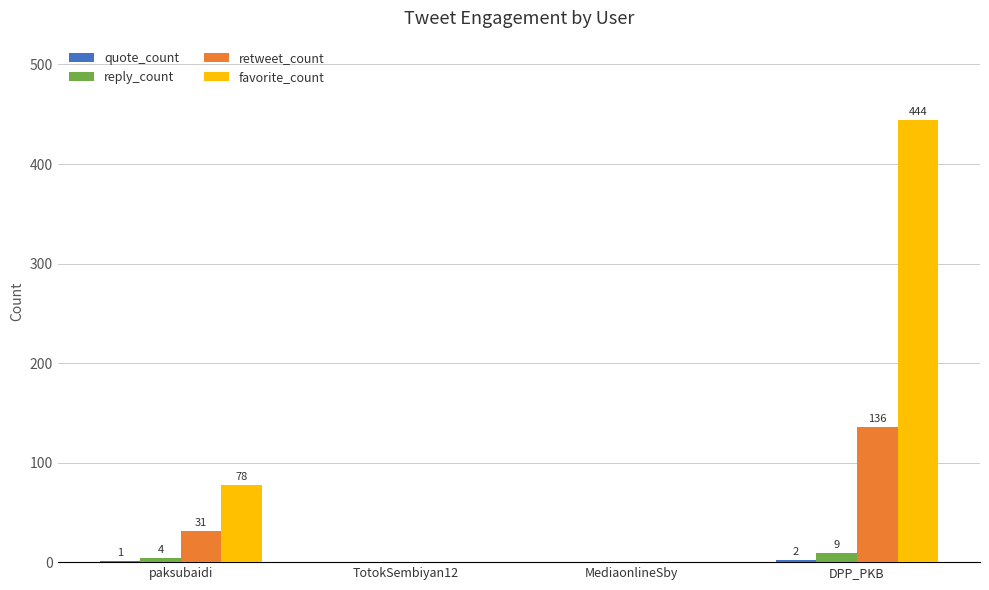

True or false: retweet_count has a value of 31 at paksubaidi.

True